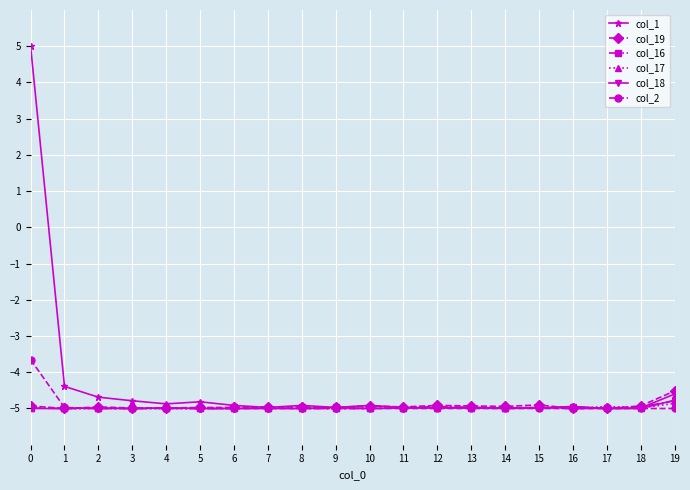

What is the highest value of the col_19 series?

-4.5